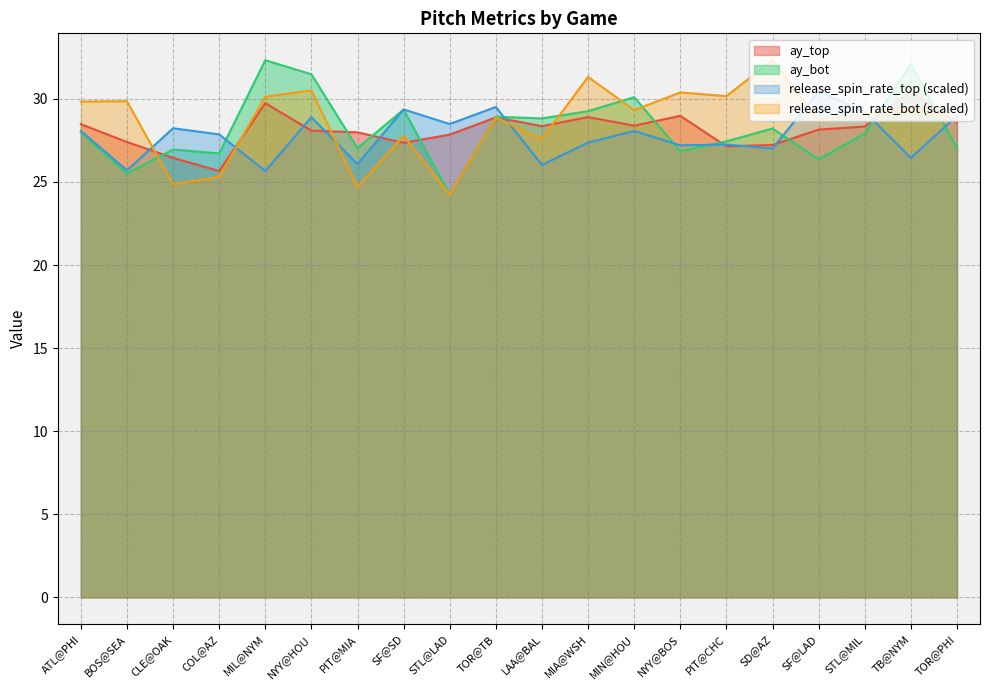

What is the difference between the release_spin_rate_bot values at SF@SD and MIN@HOU?

1.6